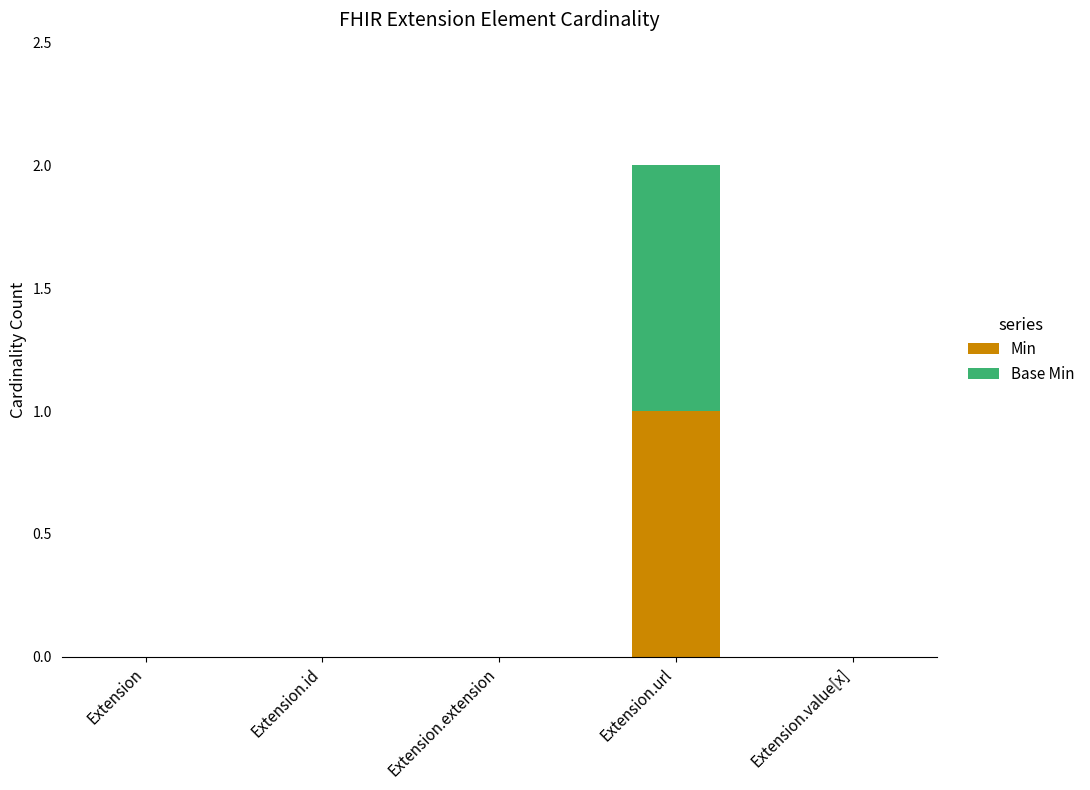

How many series are shown in this chart?

2